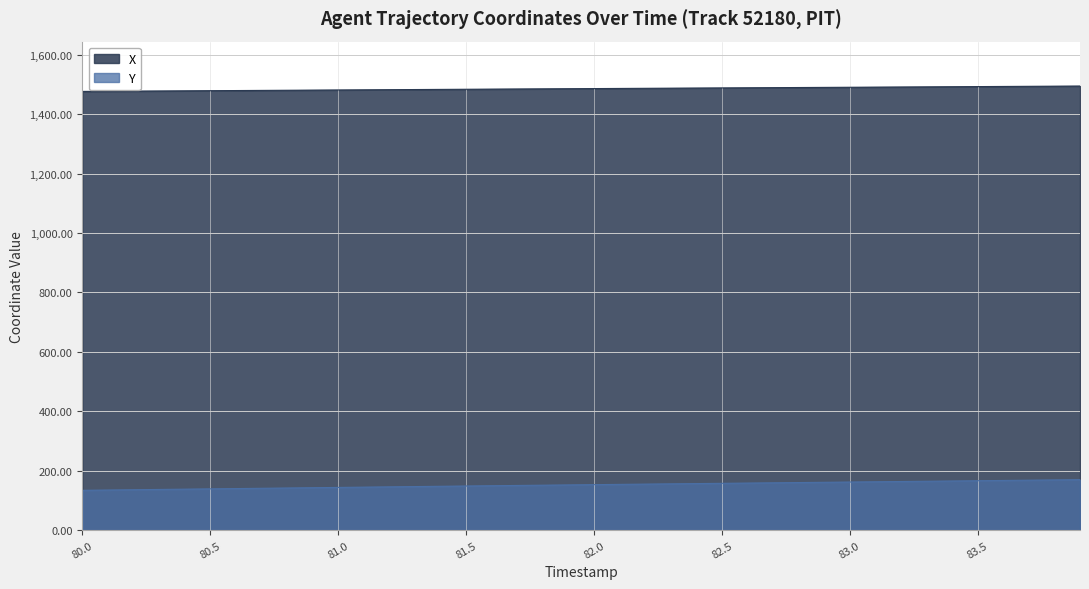

Reading left to right, transcribe all the data shown in this chart.

X: 1476.3	1476.8	1477.3	1477.8	1478.2	1478.7	1479.2	1479.7	1480.2	1480.7	1481.1	1481.6	1482.1	1482.6	1483.1	1483.5	1484.0	1484.5	1484.9	1485.4	1485.8	1486.3	1486.7	1487.2	1487.6	1488.1	1488.5	1488.9	1489.4	1489.8	1490.3	1490.7	1491.2	1491.6	1492.1	1492.5	1493.0	1493.4	1493.9	1494.4
Y: 134.4	135.3	136.3	137.3	138.2	139.2	140.2	141.2	142.1	143.1	144.1	145.0	146.0	147.0	147.9	148.8	149.8	150.7	151.6	152.5	153.4	154.3	155.2	156.1	157.0	157.8	158.7	159.6	160.5	161.3	162.2	163.1	164.0	164.8	165.7	166.6	167.5	168.4	169.3	170.2